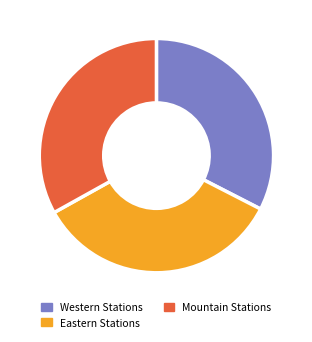

Is there a majority slice in this chart?

No